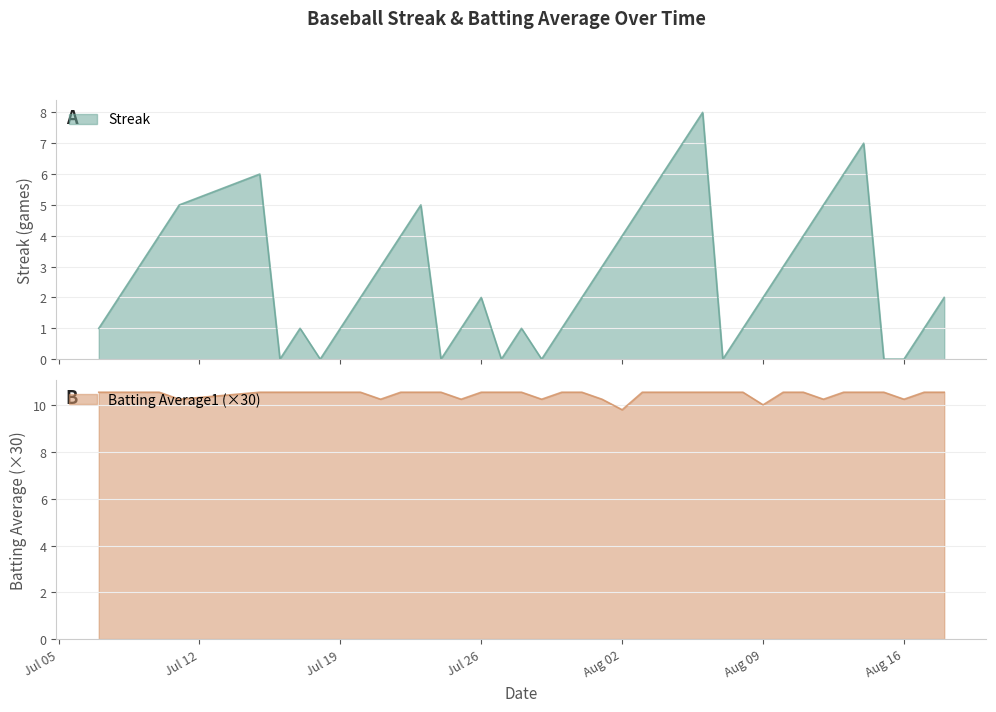

What is the minimum value for Batting Average1 (×30)?

9.8